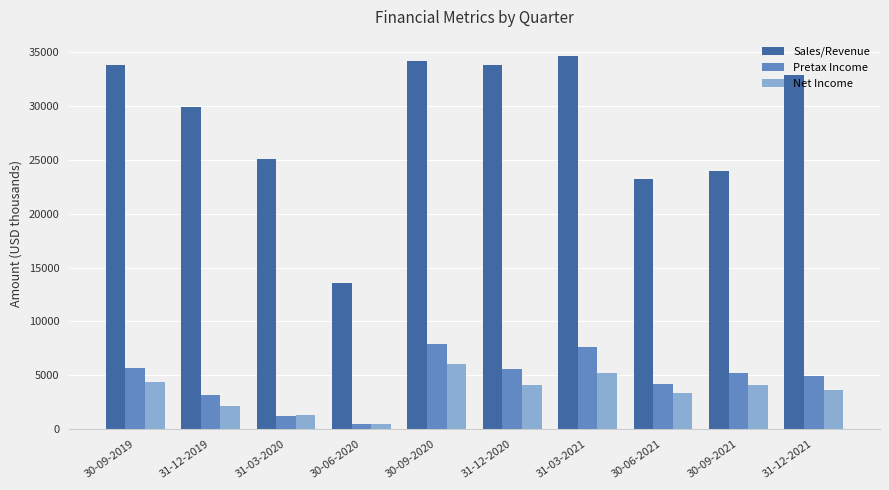

Read the Net Income value at 31-12-2019, to the nearest 50.

2150